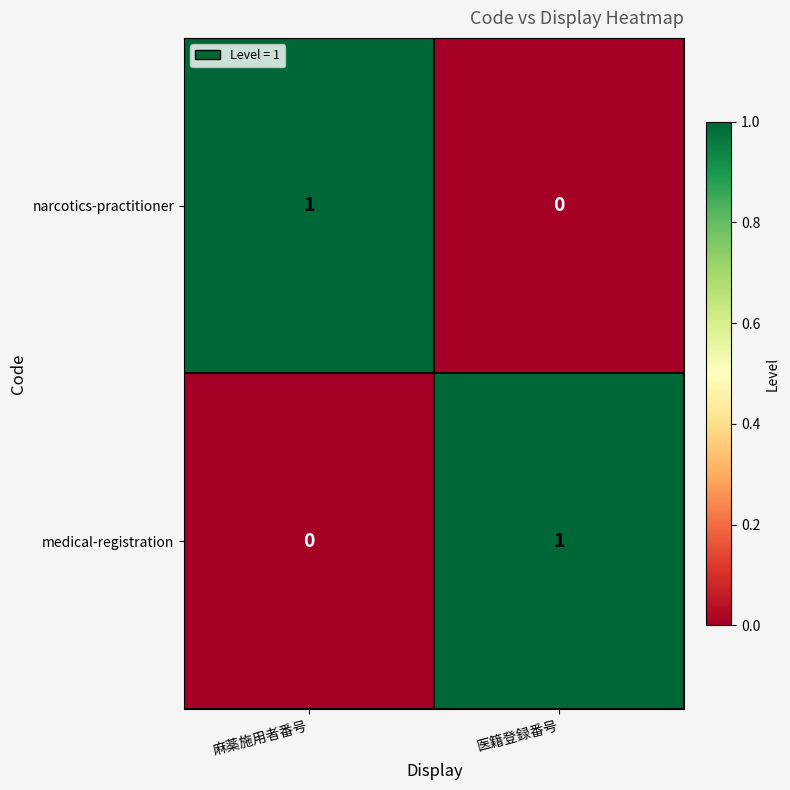

The value of medical-registration at 麻薬施用者番号 is -1. True or false?

False